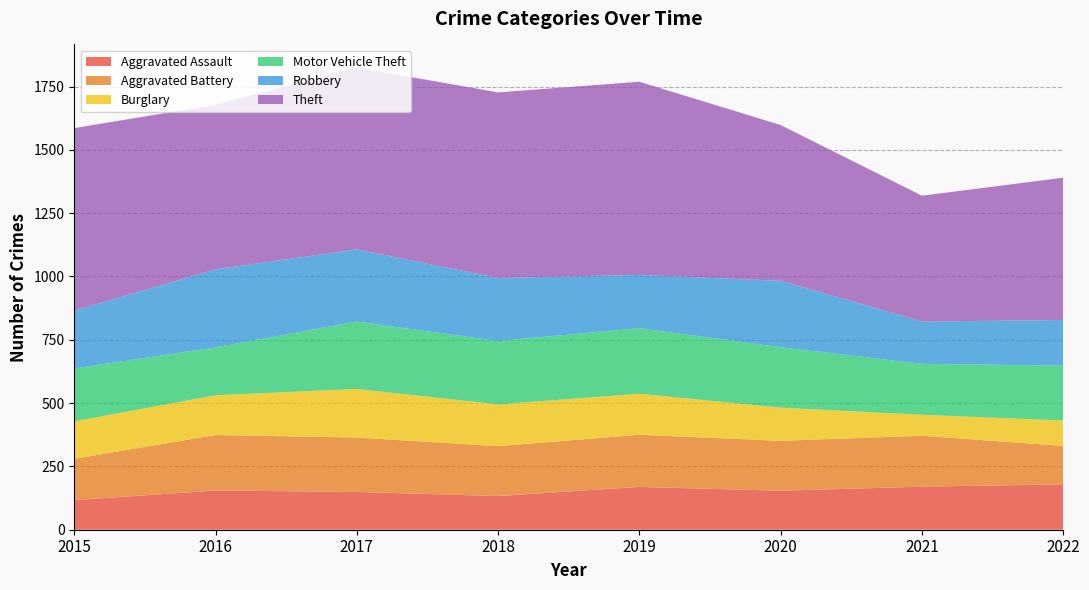

Reading right to left, extract all data points from this chart.

Aggravated Assault: 179	170	154	169	133	149	155	117
Aggravated Battery: 152	201	197	206	197	215	219	163
Burglary: 100	83	131	162	165	192	157	148
Motor Vehicle Theft: 217	201	239	259	250	266	189	209
Robbery: 180	167	262	210	249	285	308	228
Theft: 562	497	615	763	733	718	650	721